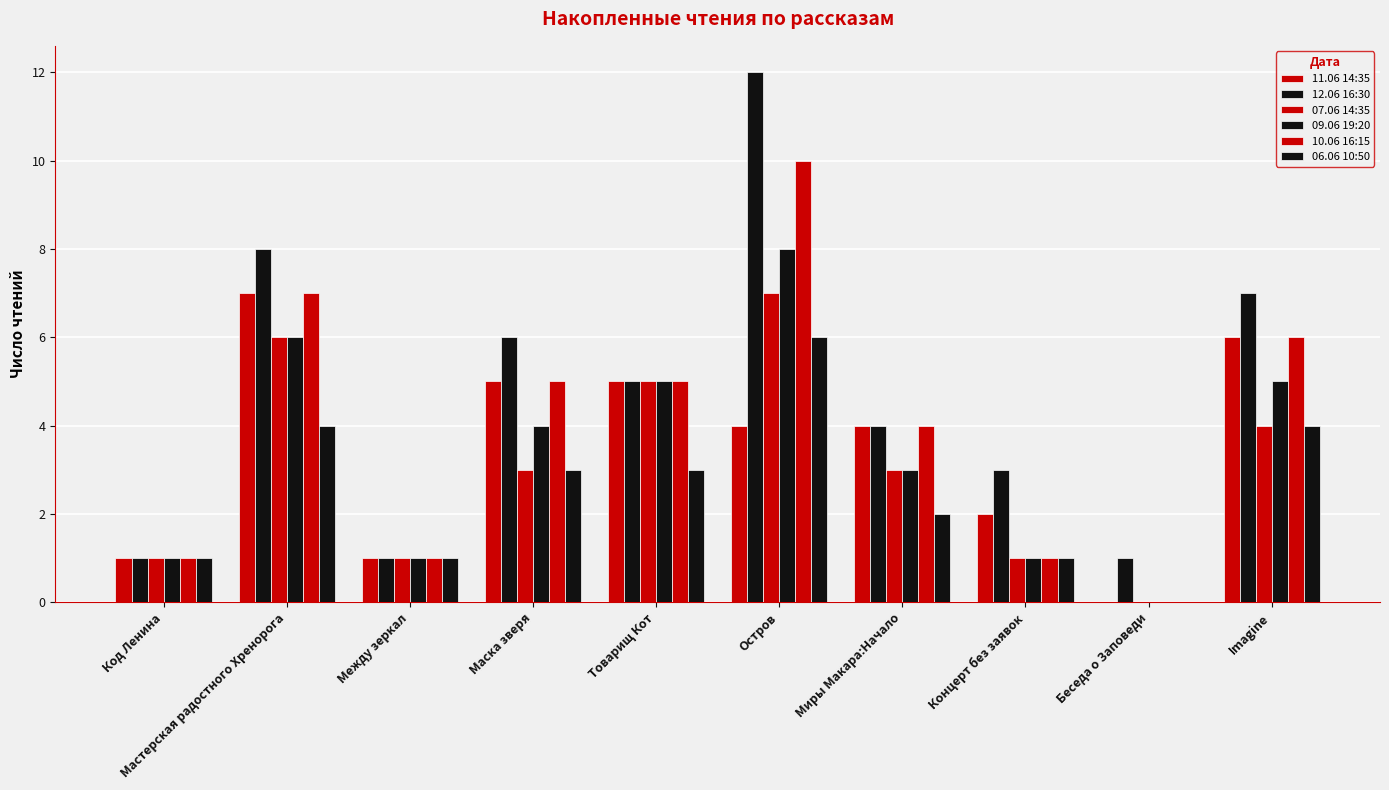

How many groups of bars are there?

10